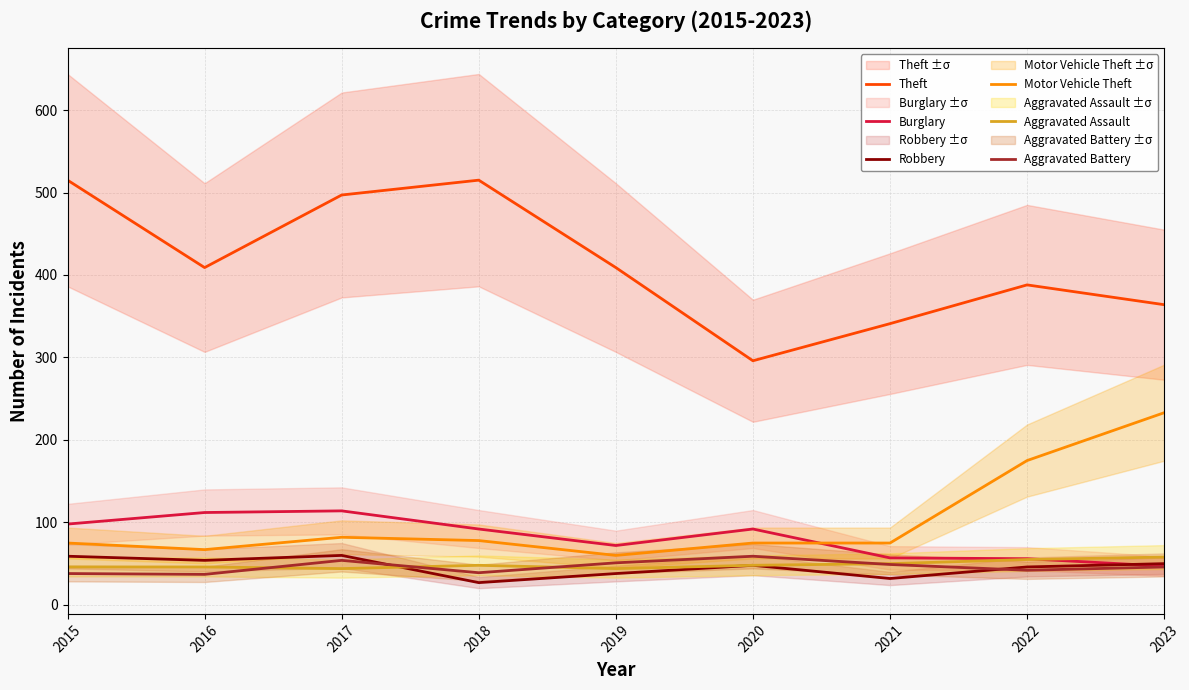

Does the chart have visible grid lines?

Yes